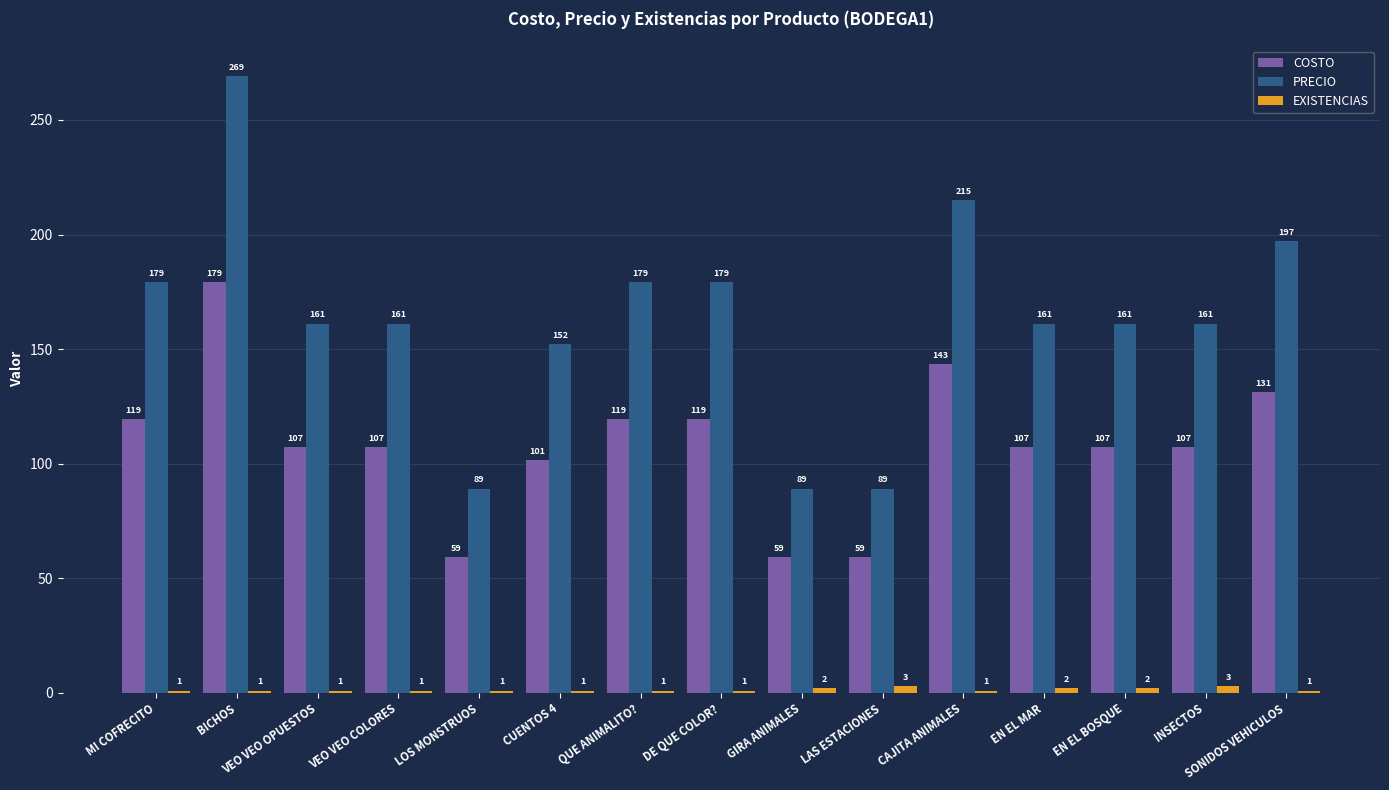

Read the COSTO value at MI COFRECITO.

119.4